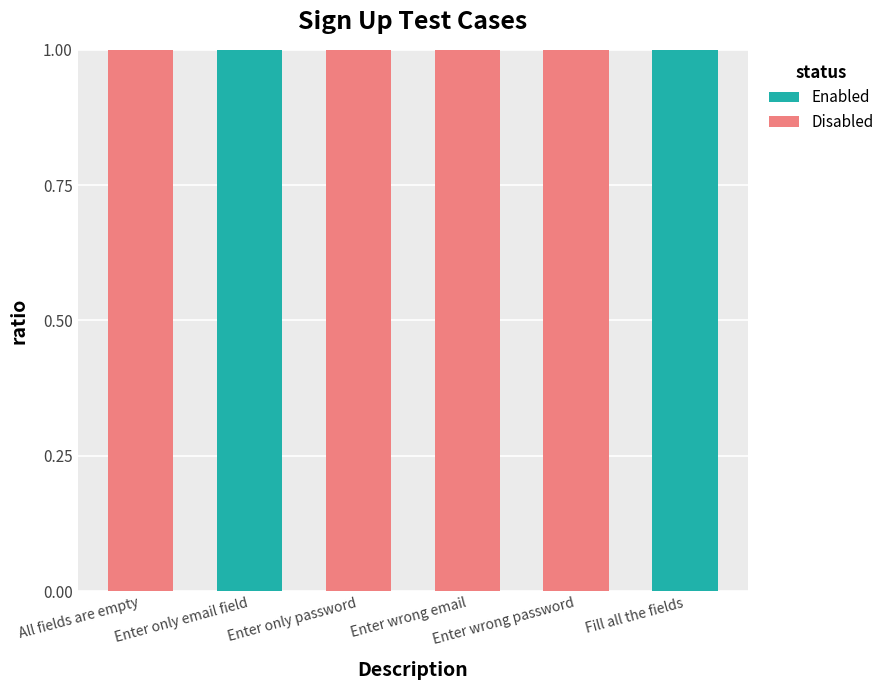

What are all the series names shown in the legend?

Enabled, Disabled